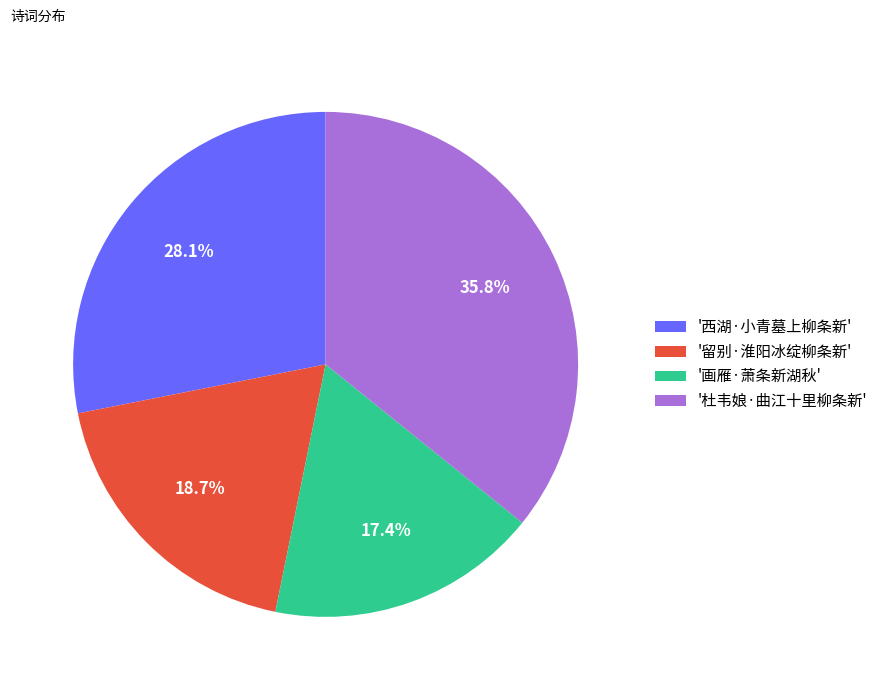

Rank the categories by value from highest to lowest.

'杜韦娘·曲江十里柳条新', '西湖·小青墓上柳条新', '留别·淮阳冰绽柳条新', '画雁·萧条新湖秋'